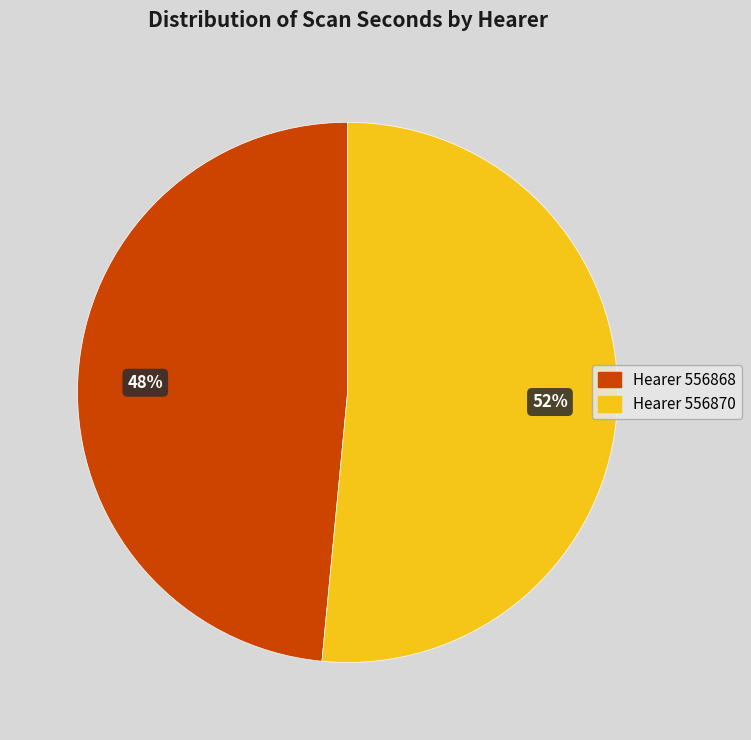

To the nearest percent, what is the average slice percentage?

50%